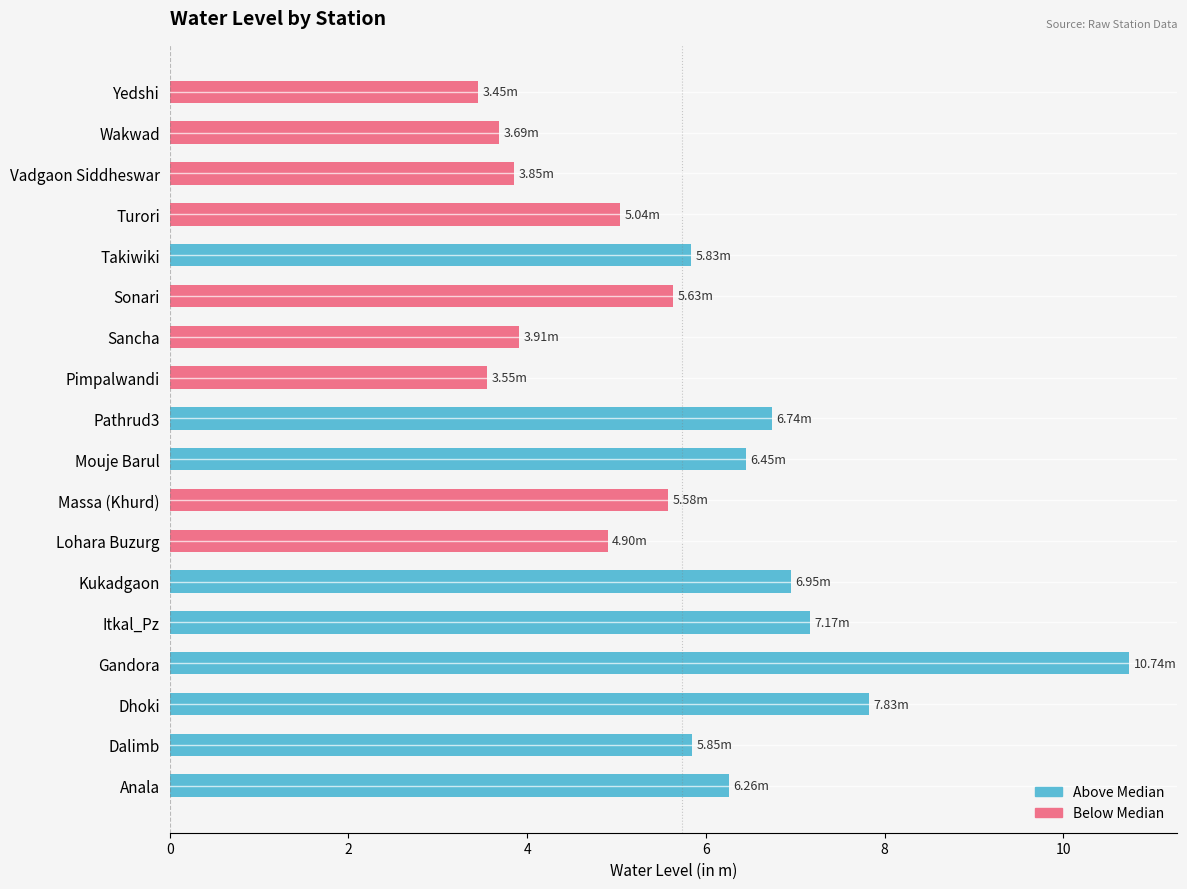

How many values in the Above Median series exceed 5?

9